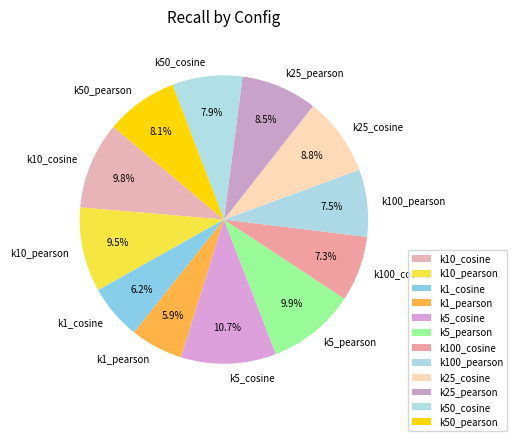

What percentage is the k100_cosine slice, to the nearest percent?

7%